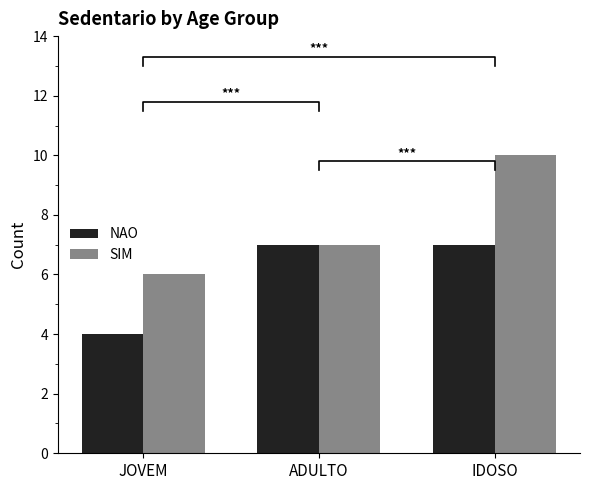

Which series has the largest total across all categories?

SIM